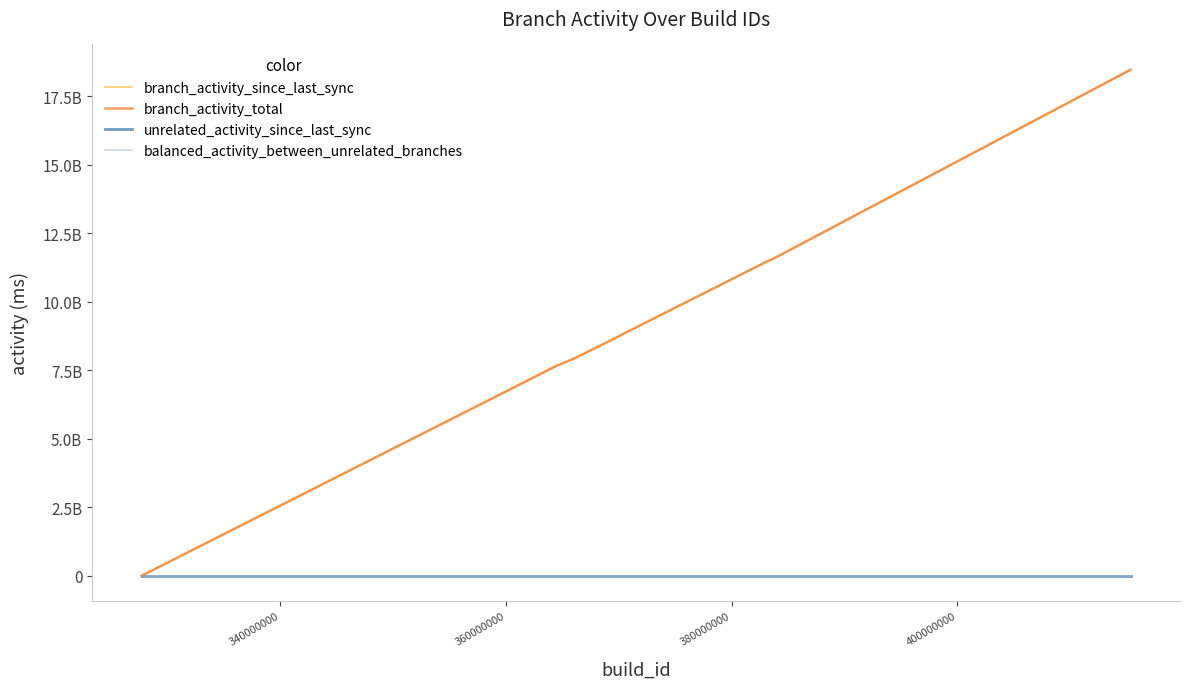

What is the average value of the branch_activity_total series?

8910951941